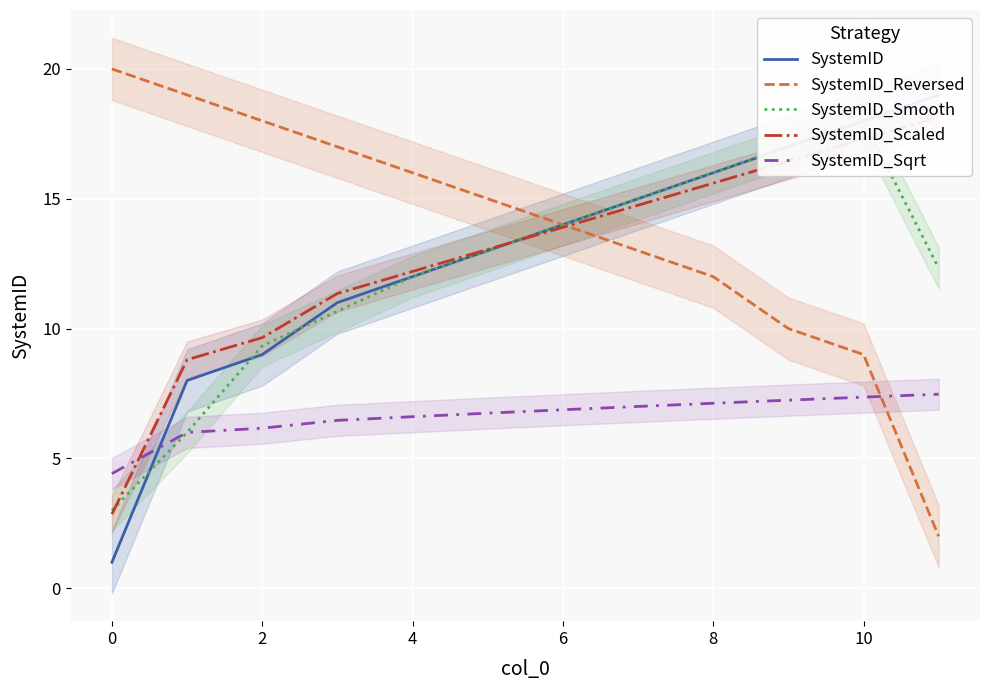

What is the minimum value for SystemID_Reversed?

2.0